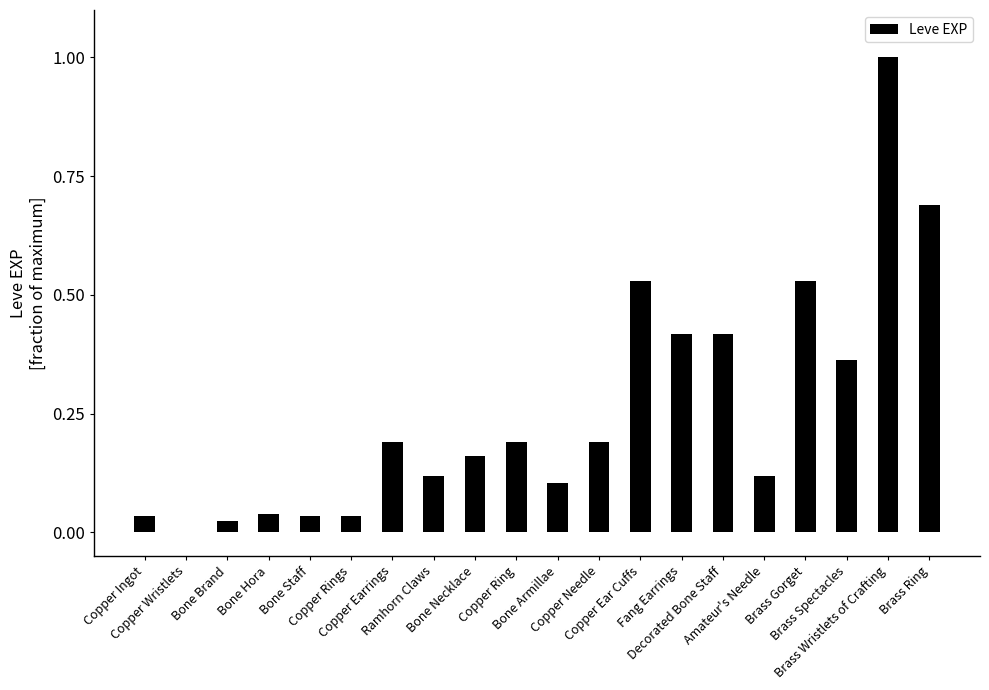

What is the greatest value displayed?

1.0